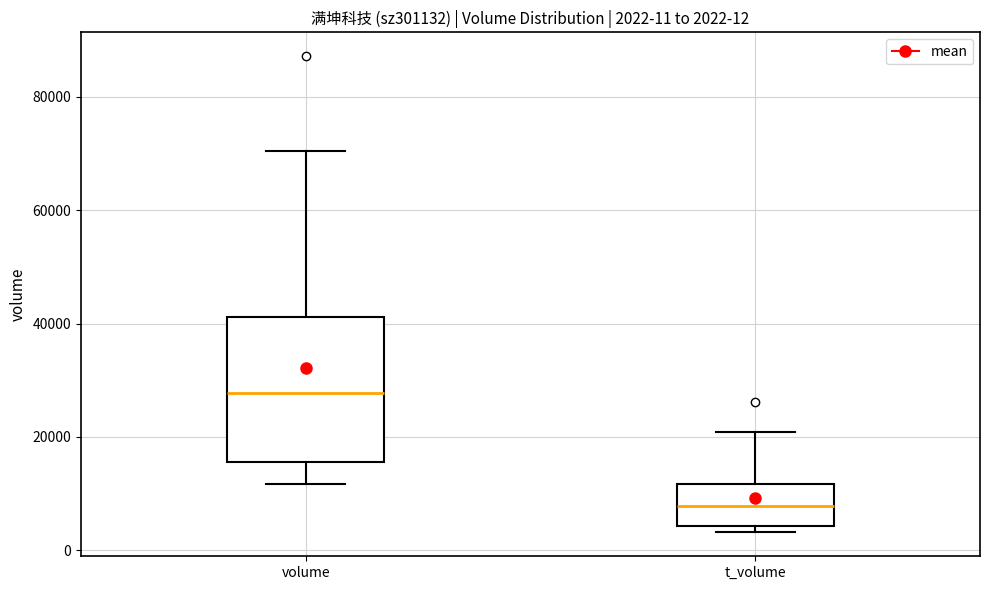

Which box's median line is the highest?

volume